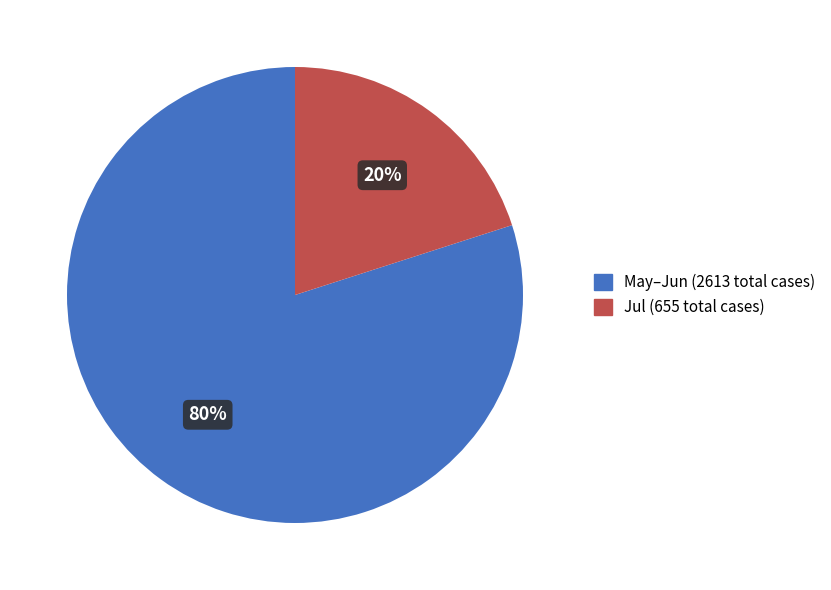

What percentage is the Jul (655 total cases) slice, to the nearest percent?

20%